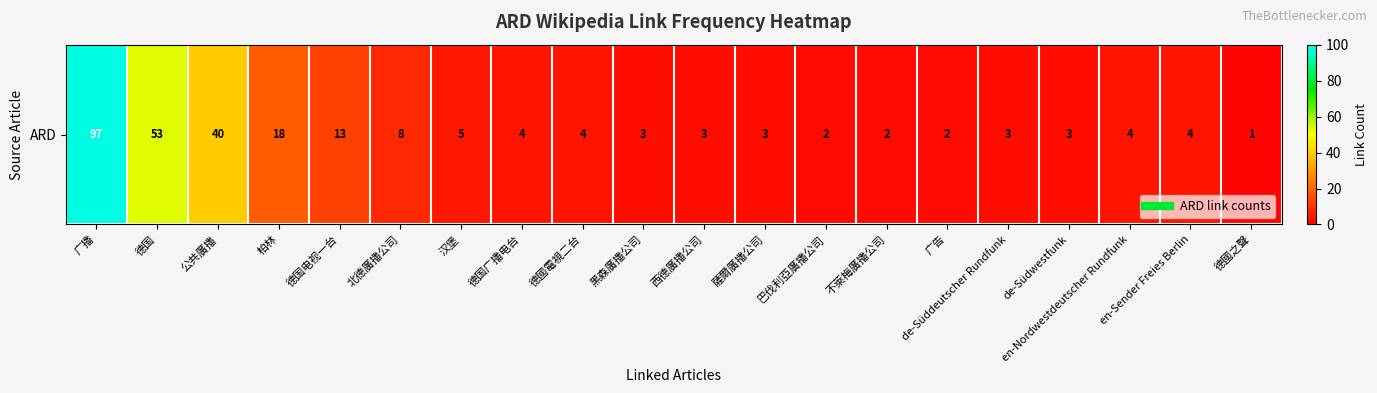

What is the change in value from 德国广播电台 to 巴伐利亞廣播公司?

-2